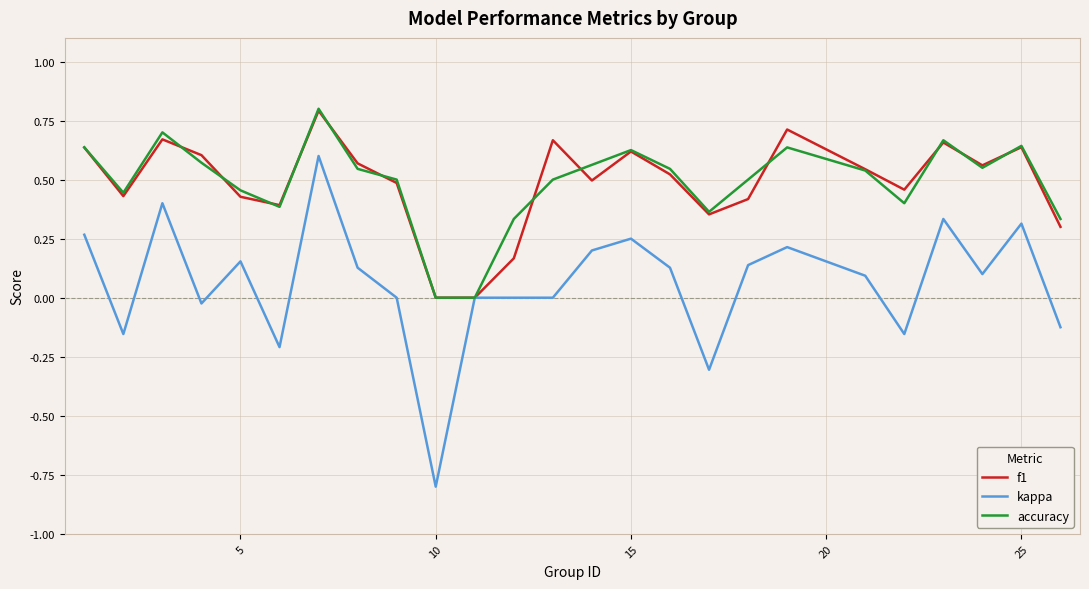

Which series has the widest spread of values?

kappa